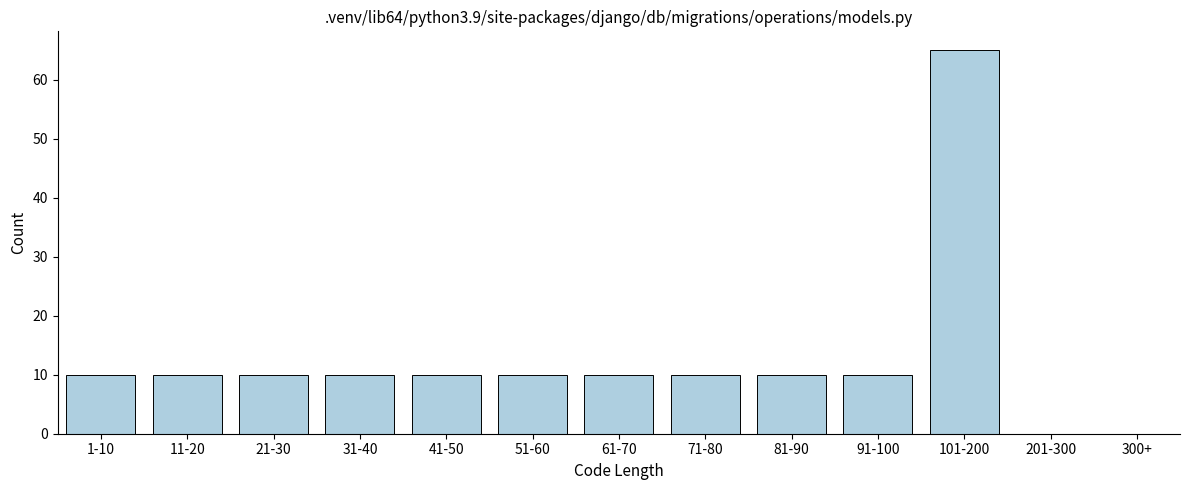

Reading left to right, what are all the values shown in this chart?

1-10=10	11-20=10	21-30=10	31-40=10	41-50=10	51-60=10	61-70=10	71-80=10	81-90=10	91-100=10	101-200=65	201-300=0	300+=0